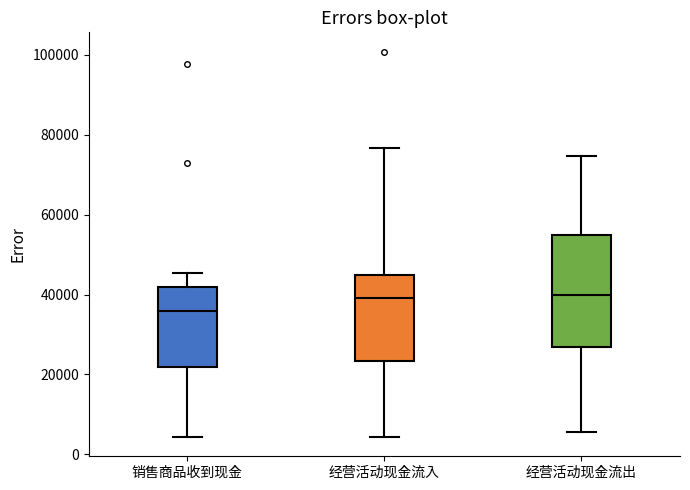

Which box is the tallest, from its lower edge to its upper edge?

经营活动现金流出